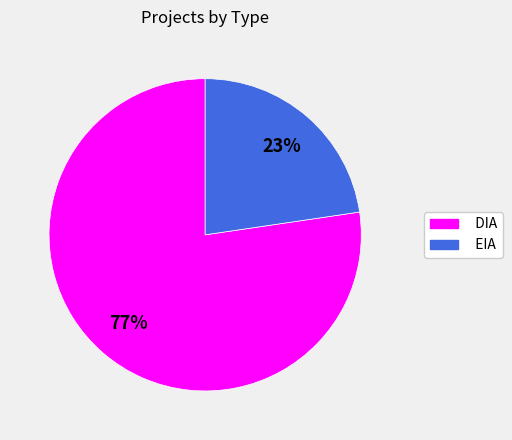

Between EIA and DIA, which is larger?

DIA